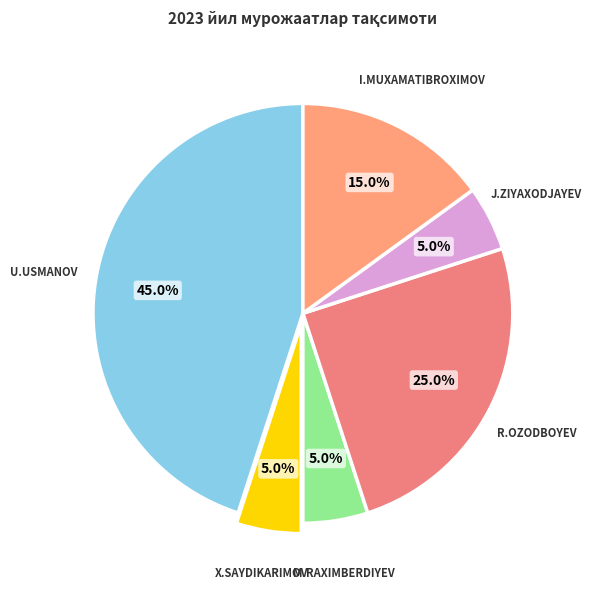

How many slices are in this pie chart?

6